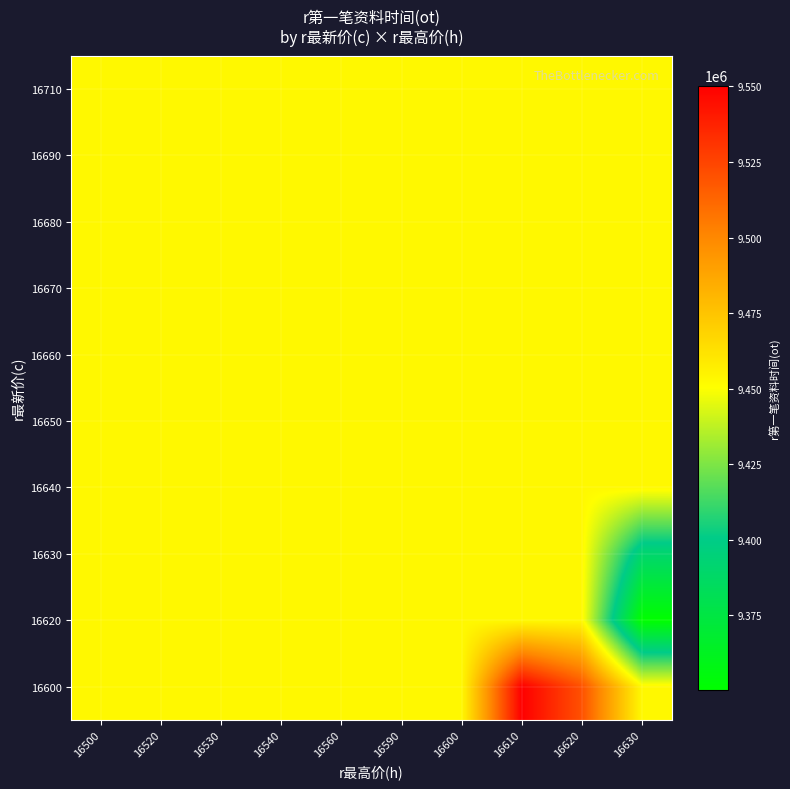

Reading left to right, what are all the values shown in this chart?

row_0: 9452800	9452800	9452800	9452800	9452800	9452800	9452800	9452800	9452800	9452800
row_1: 9452800	9452800	9452800	9452800	9452800	9452800	9452800	9452800	9452800	9452800
row_2: 9452800	9452800	9452800	9452800	9452800	9452800	9452800	9452800	9452800	9452800
row_3: 9452800	9452800	9452800	9452800	9452800	9452800	9452800	9452800	9452800	9452800
row_4: 9452800	9452800	9452800	9452800	9452800	9452800	9452800	9452800	9452800	9452800
row_5: 9452800	9452800	9452800	9452800	9452800	9452800	9452800	9452800	9452800	9452800
row_6: 9452800	9452800	9452800	9452800	9452800	9452800	9452800	9452800	9452800	9452800
row_7: 9452800	9452800	9452800	9452800	9452800	9452800	9452800	9452800	9452800	9390300
row_8: 9452800	9452800	9452800	9452800	9452800	9452800	9452800	9452800	9452800	9350300
row_9: 9452800	9452800	9452800	9452800	9452800	9452800	9452800	9550300	9520300	9452800